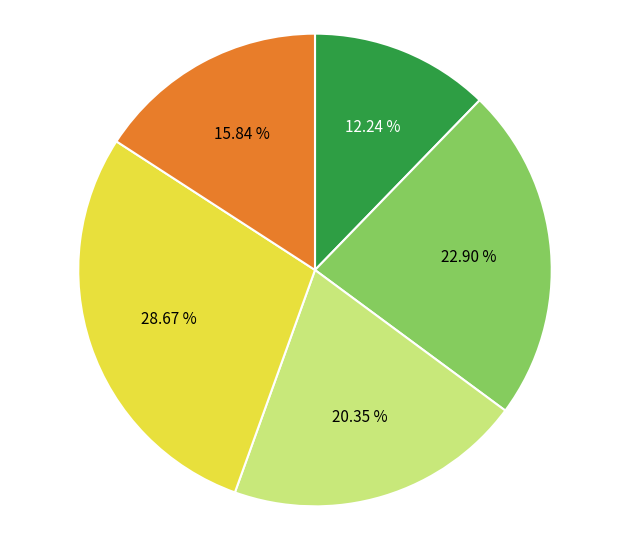

Does any single category account for the majority?

No